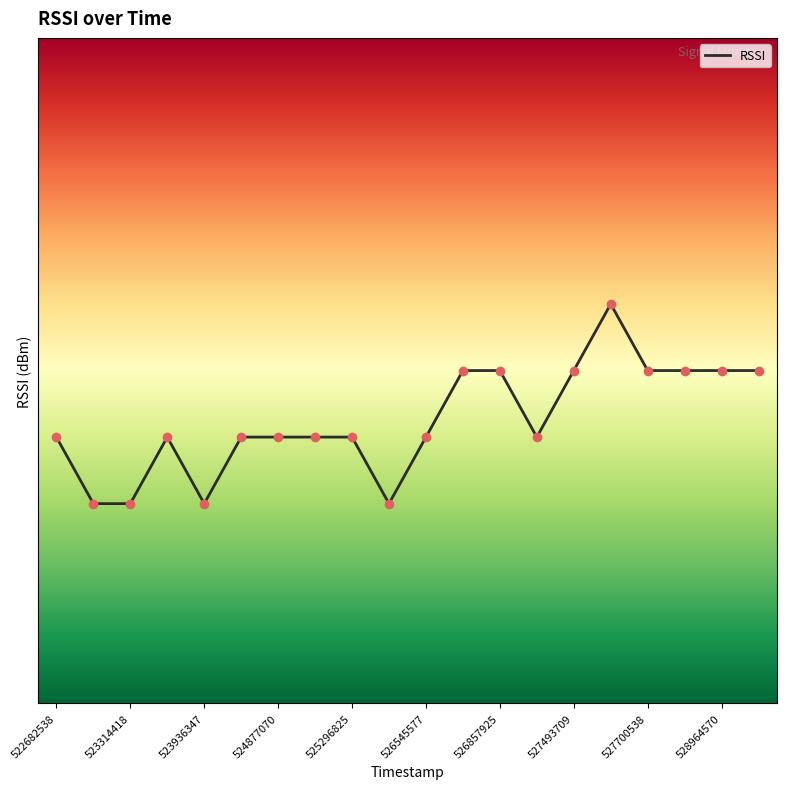

Does the chart have visible grid lines?

No